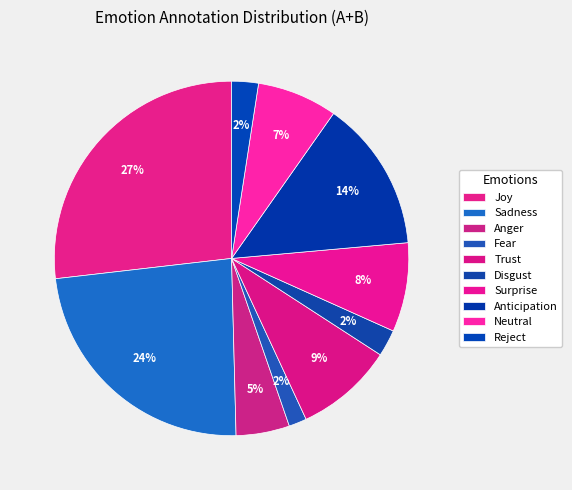

How many segments does this pie chart have?

10